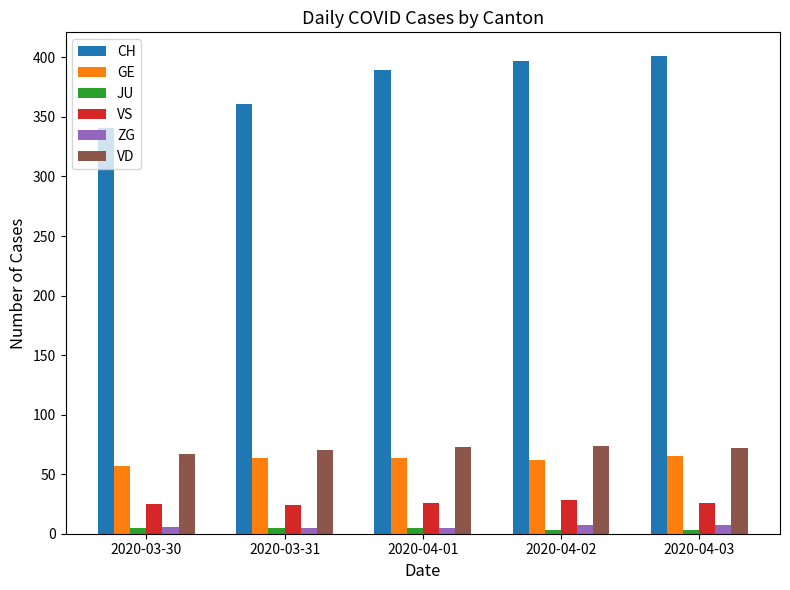

At how many categories does at least one series exceed 336?

5